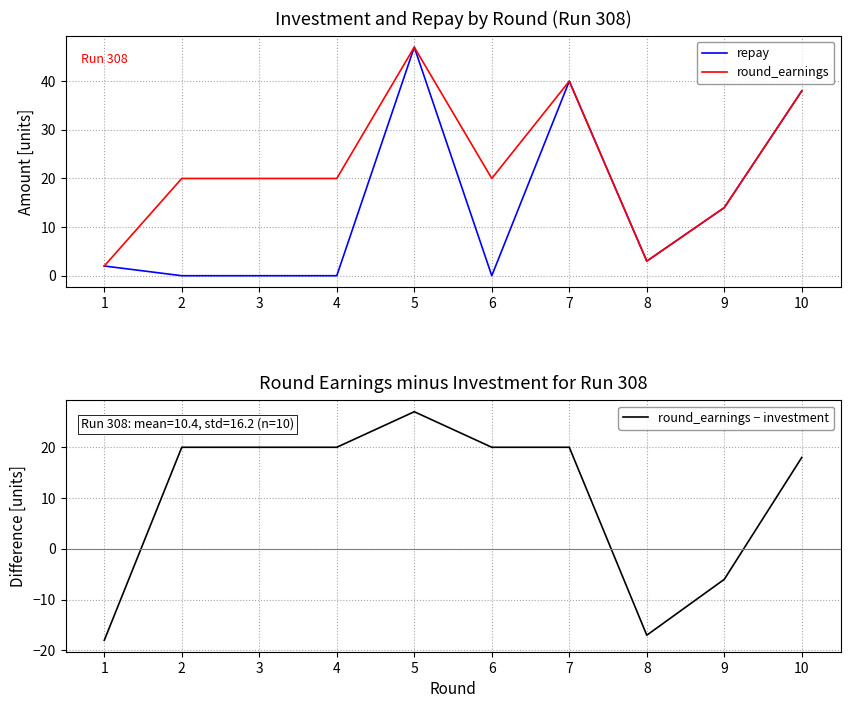

Is it true that repay equals 0 at 6?

True